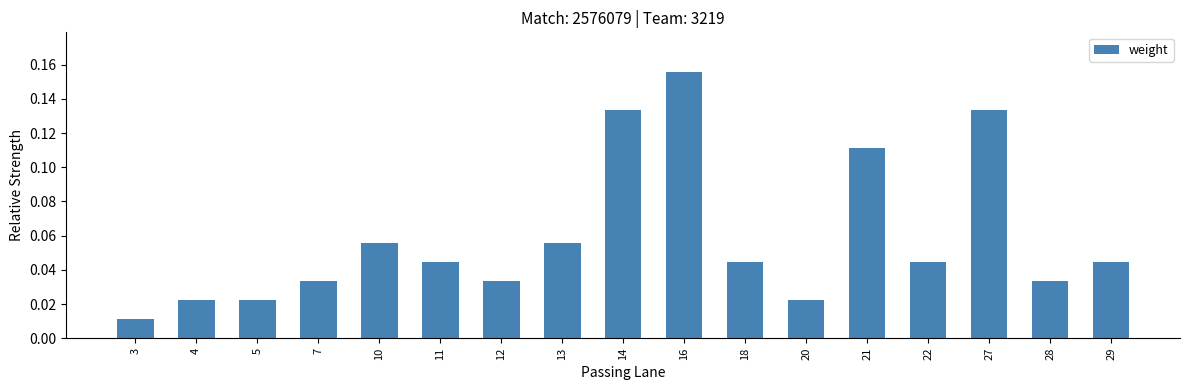

Which label corresponds to the smallest value in the chart?

3